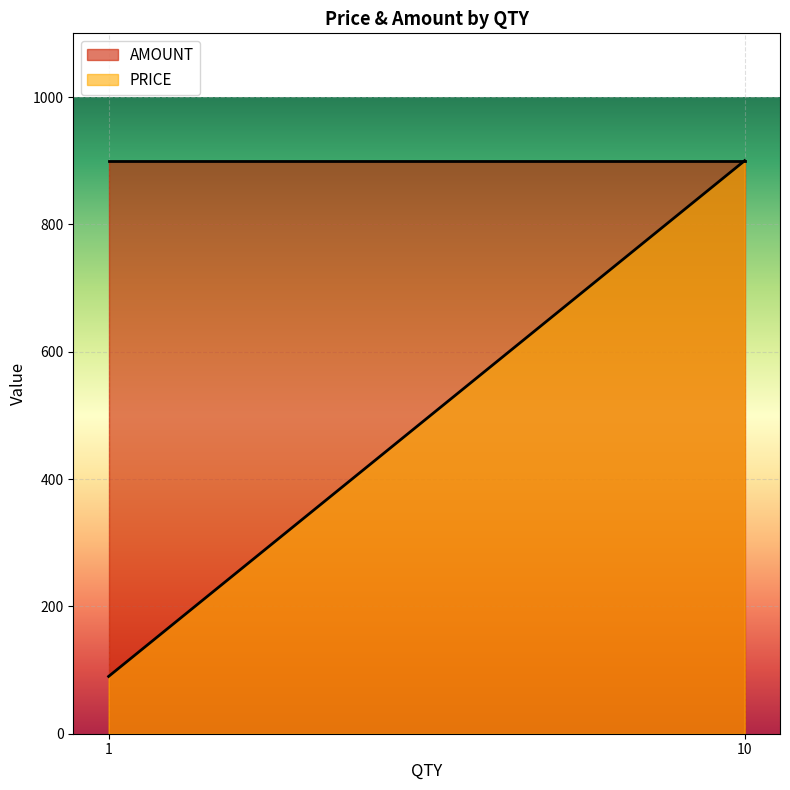

The value of PRICE at 1 is 90. True or false?

True